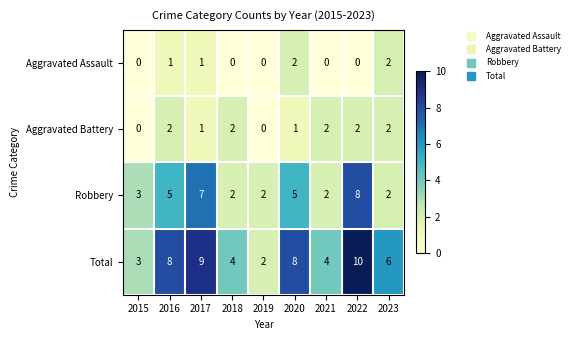

How many positive values does the Aggravated Battery series have?

7